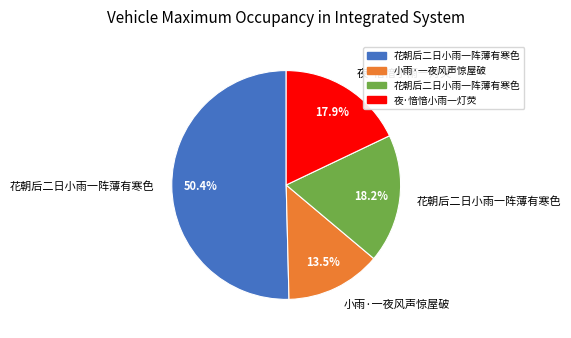

Is there a majority slice in this chart?

Yes